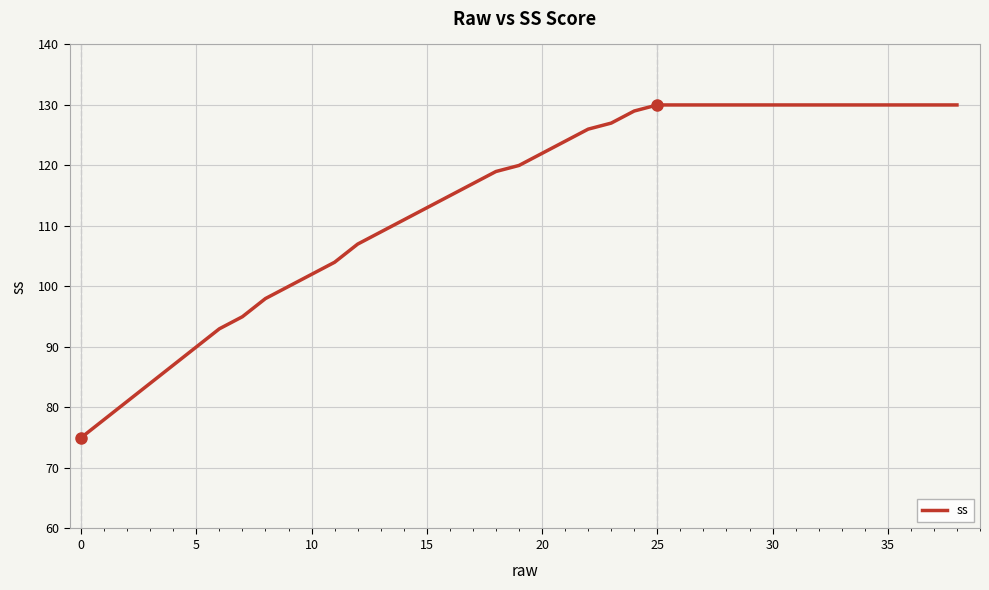

Reading left to right, extract all data points from this chart.

75	78	81	84	87	90	93	95	98	100	102	104	107	109	111	113	115	117	119	120	122	124	126	127	129	130	130	130	130	130	130	130	130	130	130	130	130	130	130